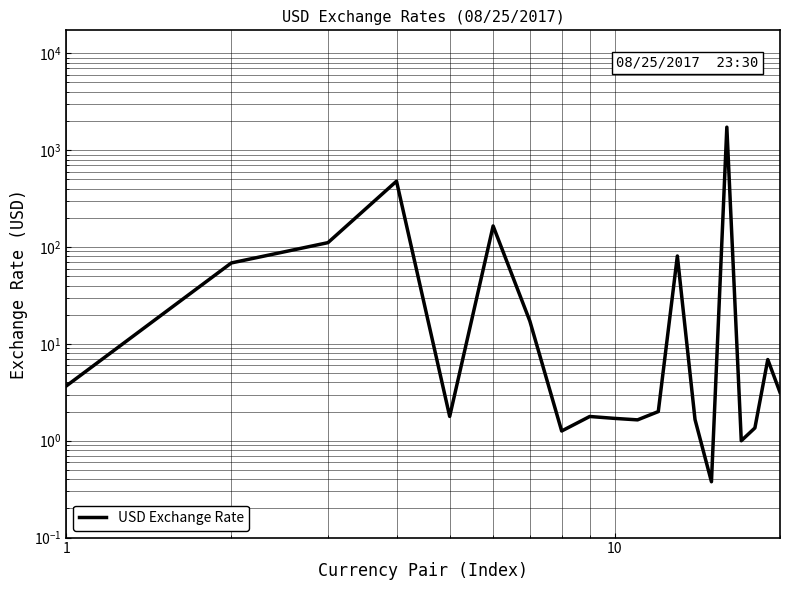

Does the chart have visible grid lines?

Yes